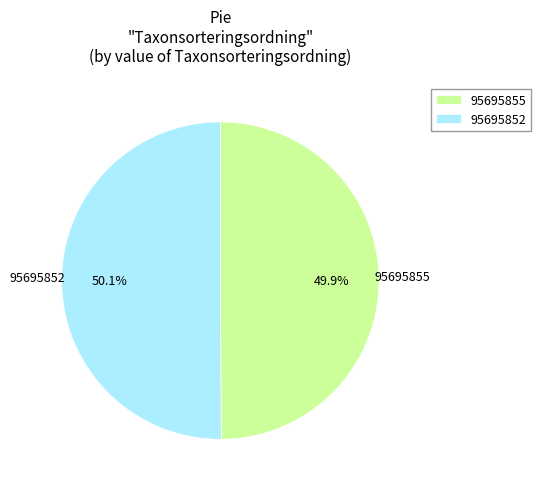

Is there a majority slice in this chart?

Yes